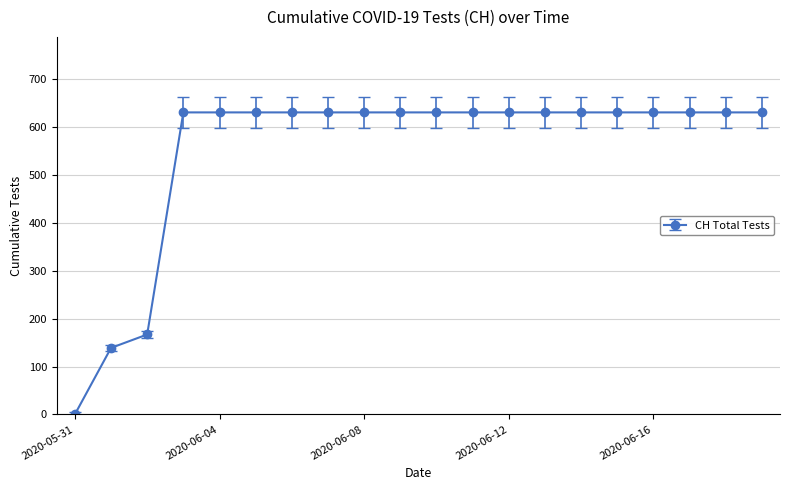

What is the difference between the maximum and second lowest values?

492